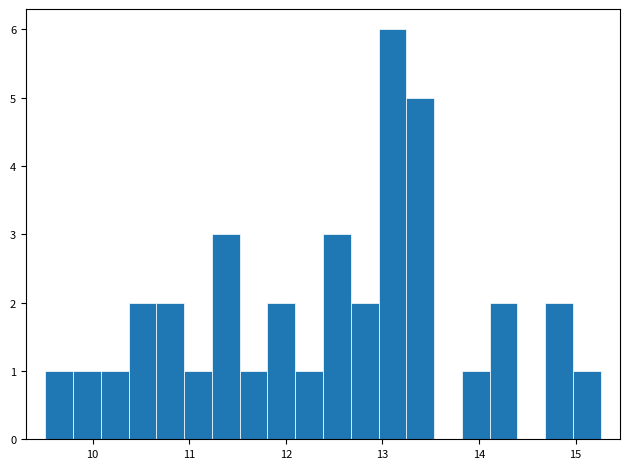

Around what value on the x-axis is the tallest bar? Give the approximate position of its centre, as read against the axis.

13.1